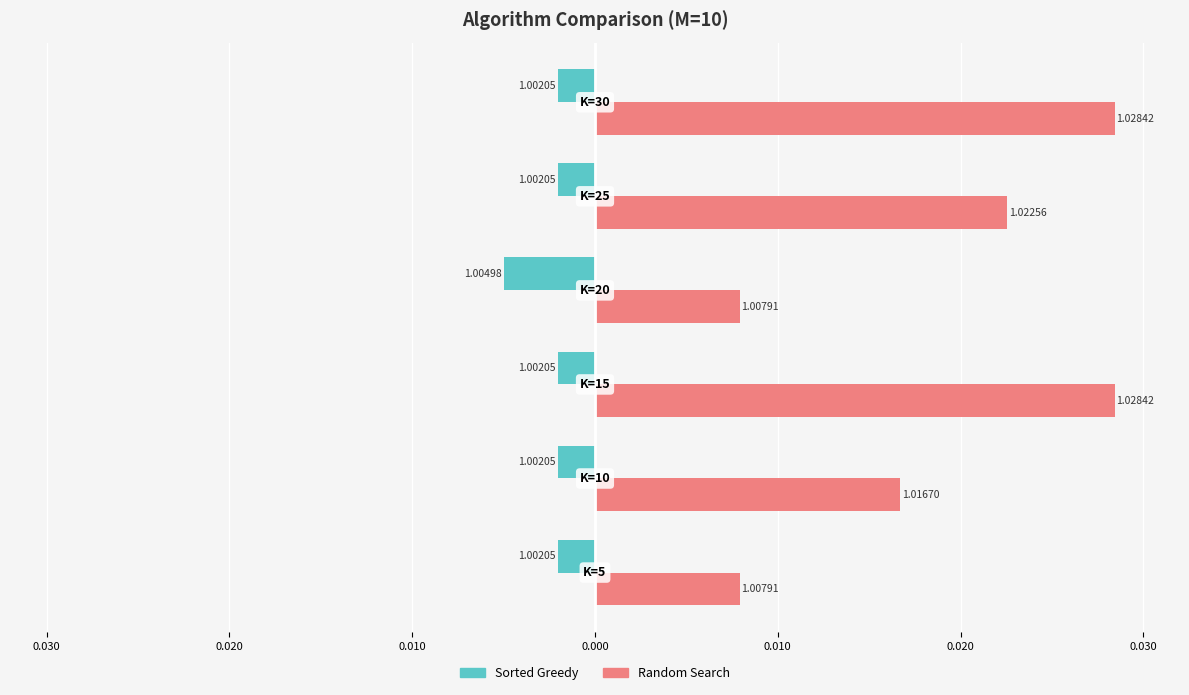

What are all the series names shown in the legend?

Sorted Greedy, Random Search